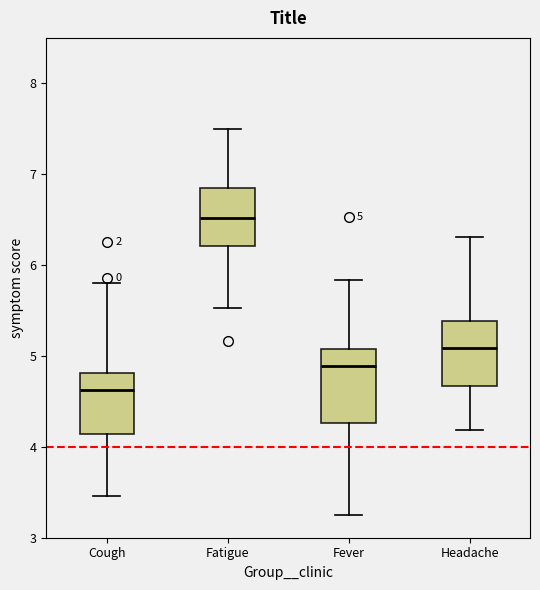

Which box's median line is the highest?

Fatigue